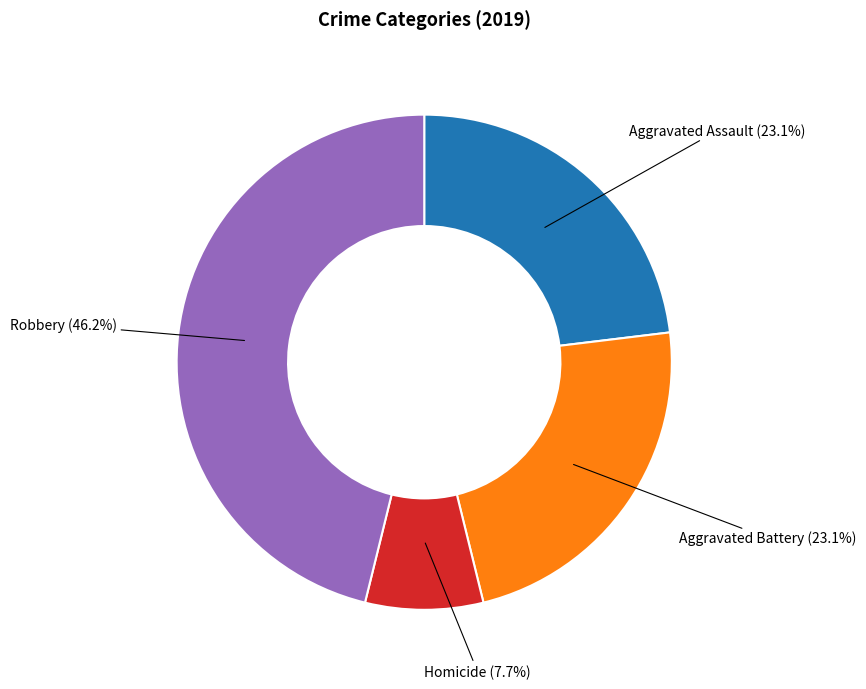

Is there any slice that represents more than half of the pie?

No